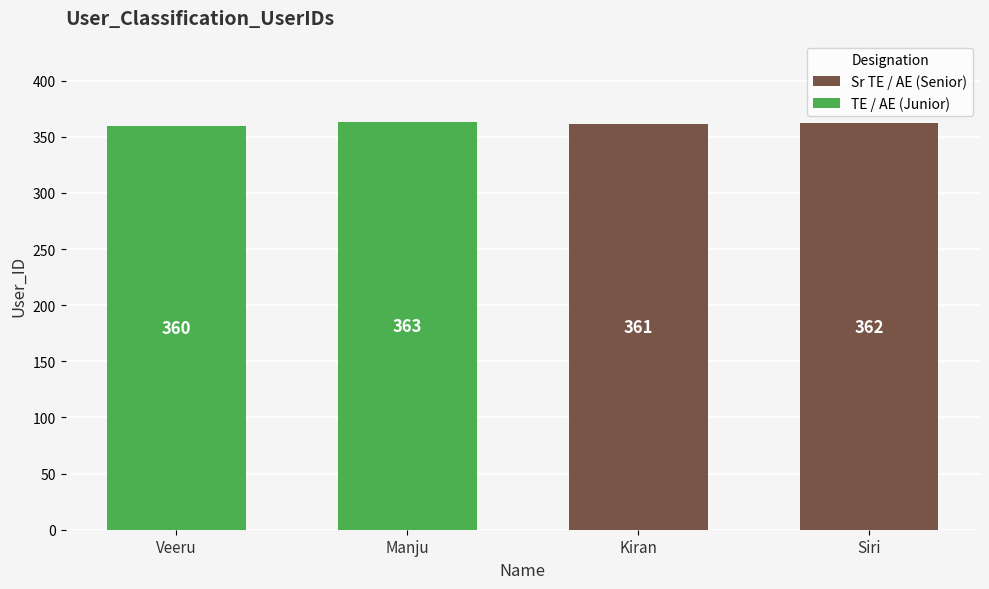

List the labels in order of value, smallest first.

Veeru, Kiran, Siri, Manju